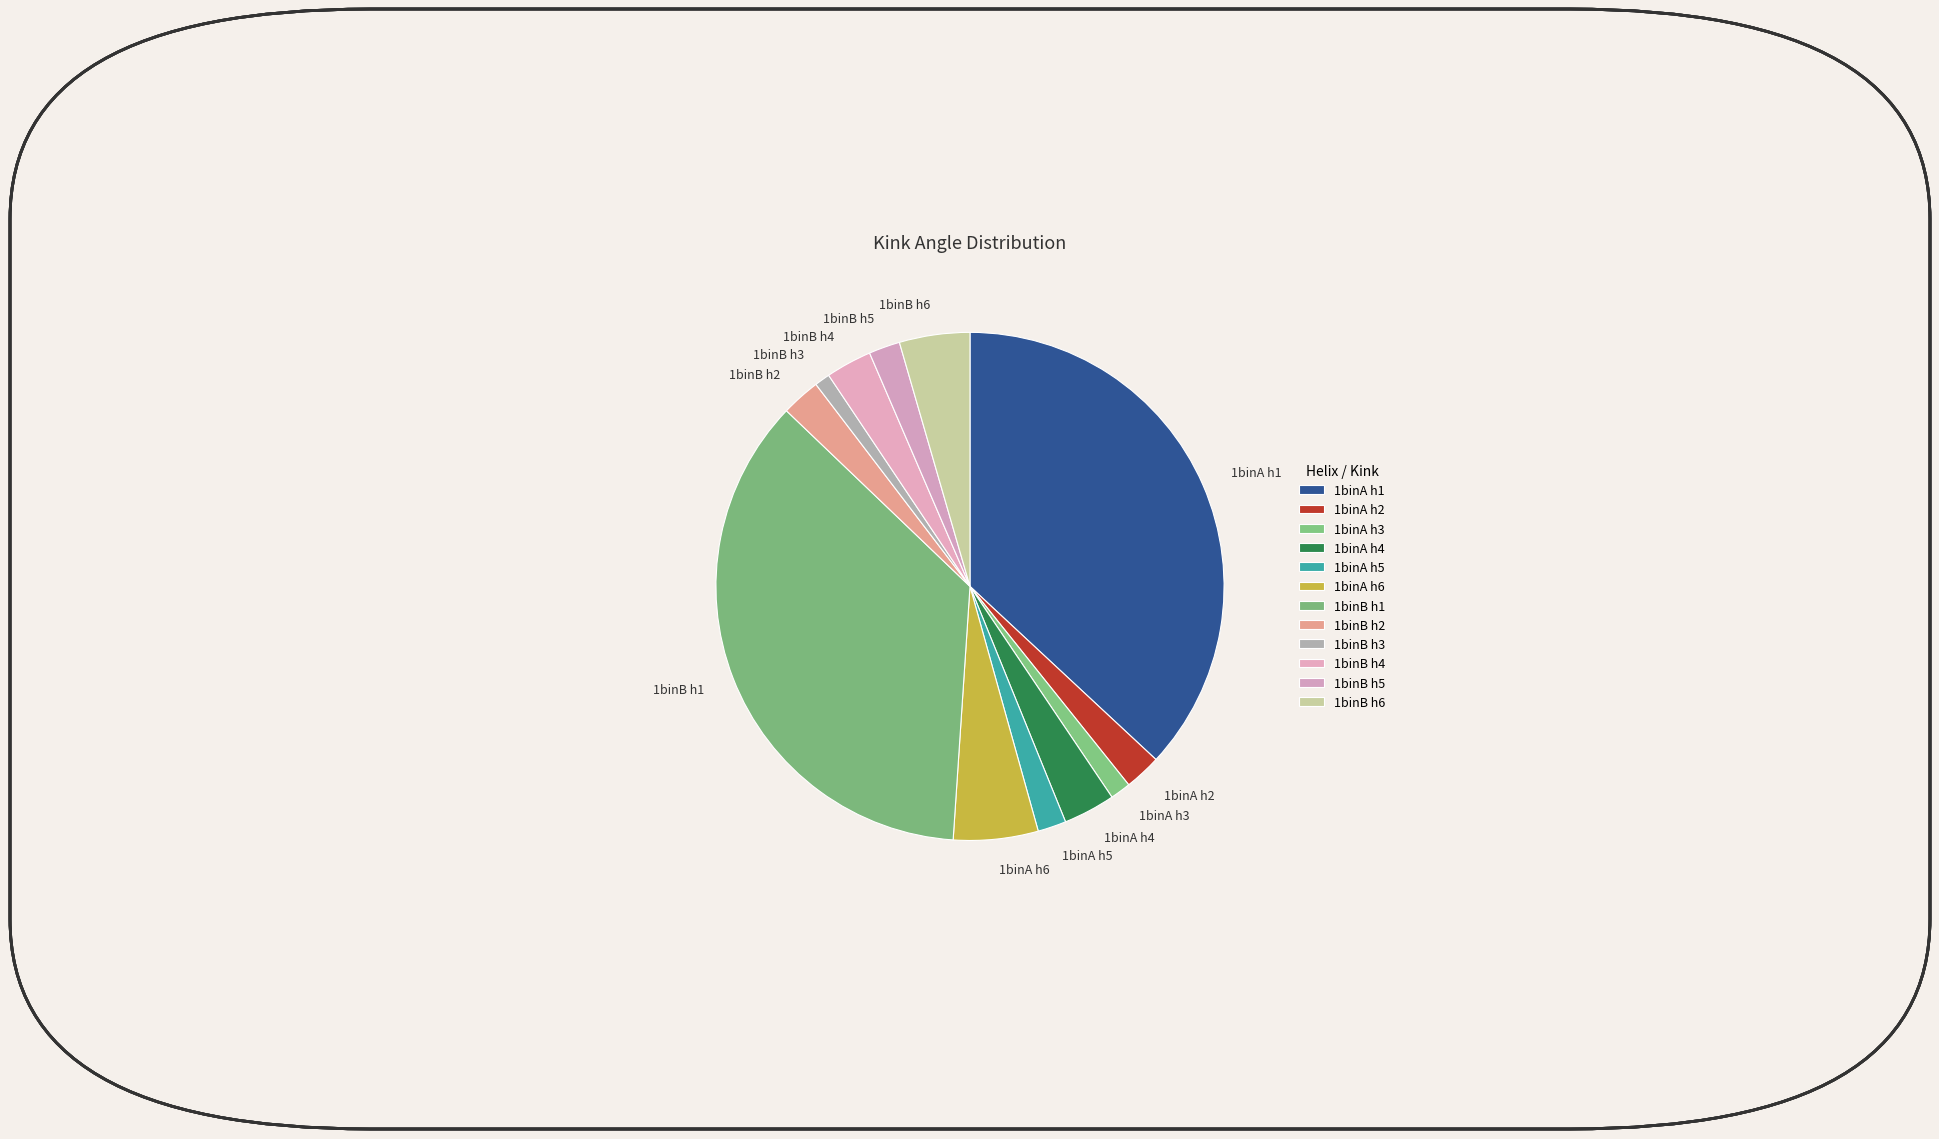

Between 1binA h2 and 1binB h6, which is larger?

1binB h6